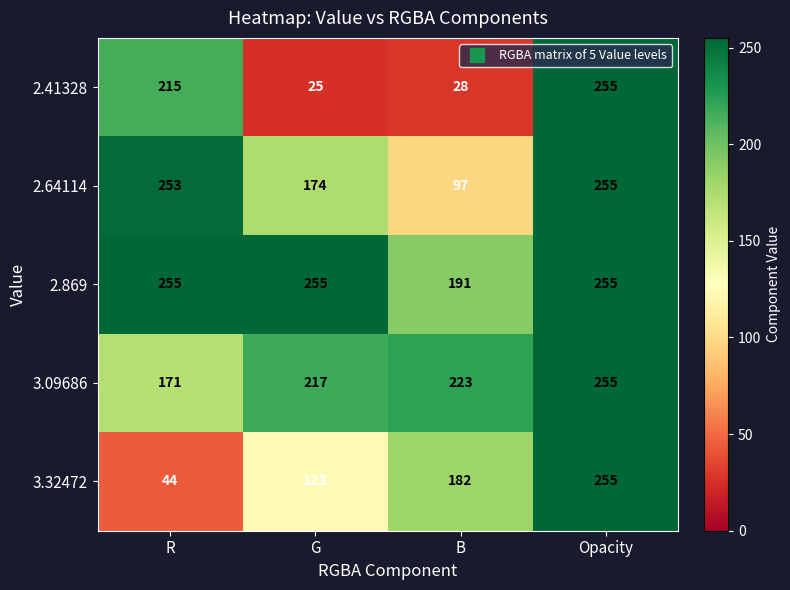

Rank the series by their average value, from highest to lowest.

2.869, 3.09686, 2.64114, 3.32472, 2.41328